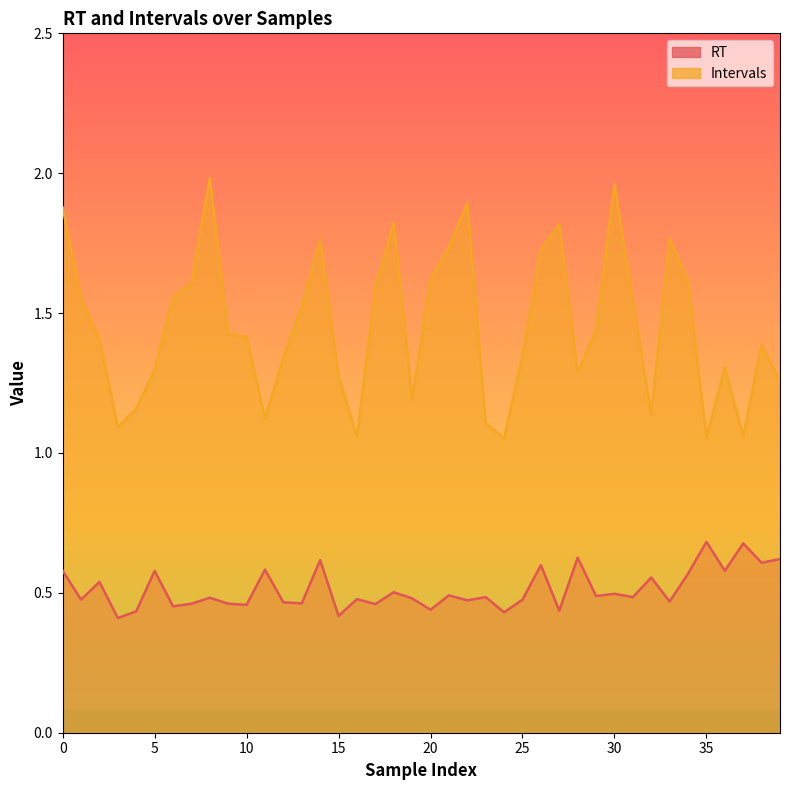

At which category does the chart reach its minimum across all series?

3